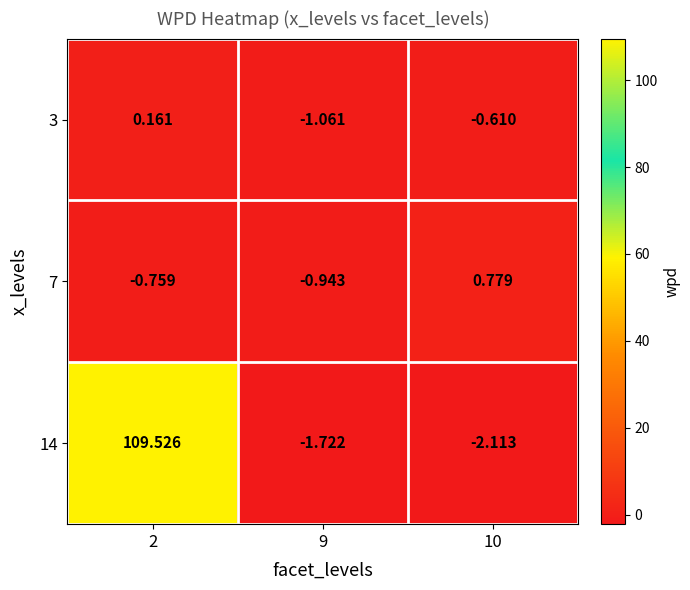

Which series has the widest spread of values?

14